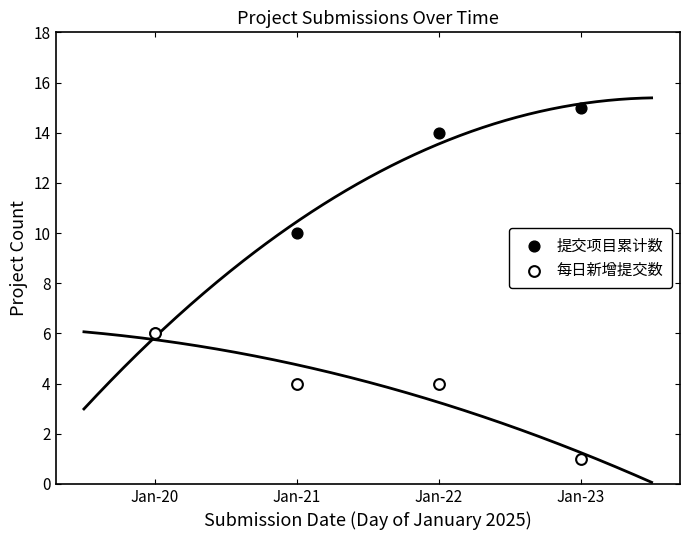

Which series has the widest spread of Y values?

提交项目累计数